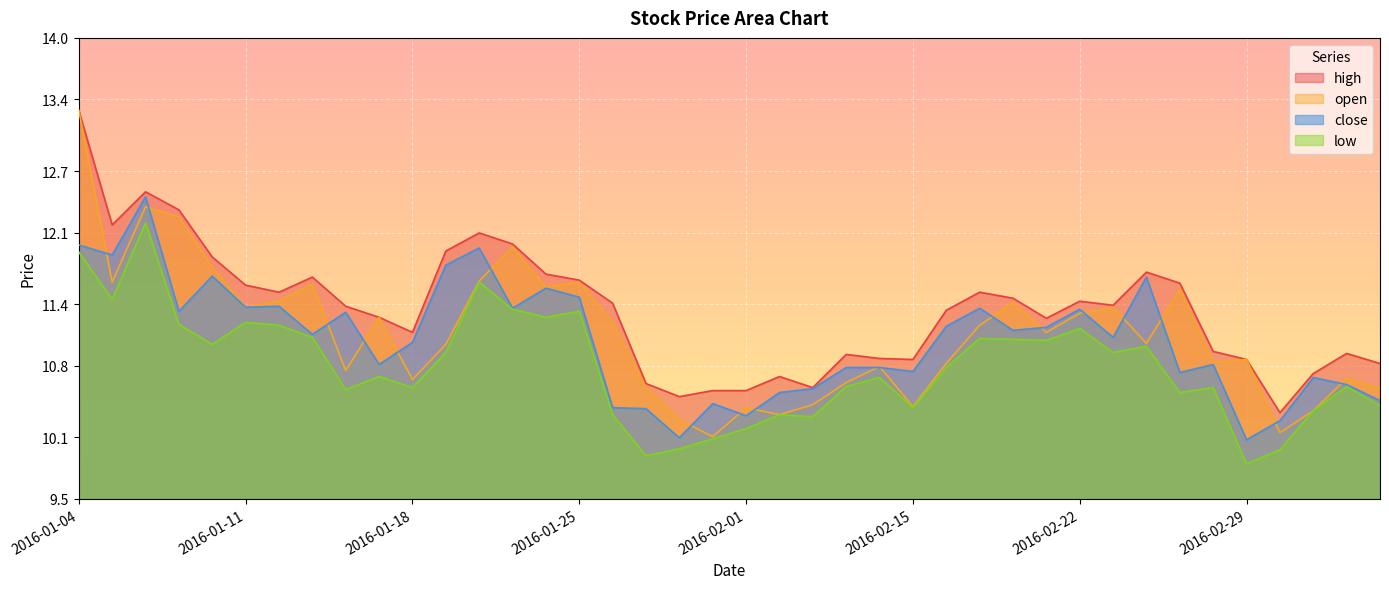

Is the value of close at 2016-02-03 greater than the value of open at 2016-01-29?

Yes